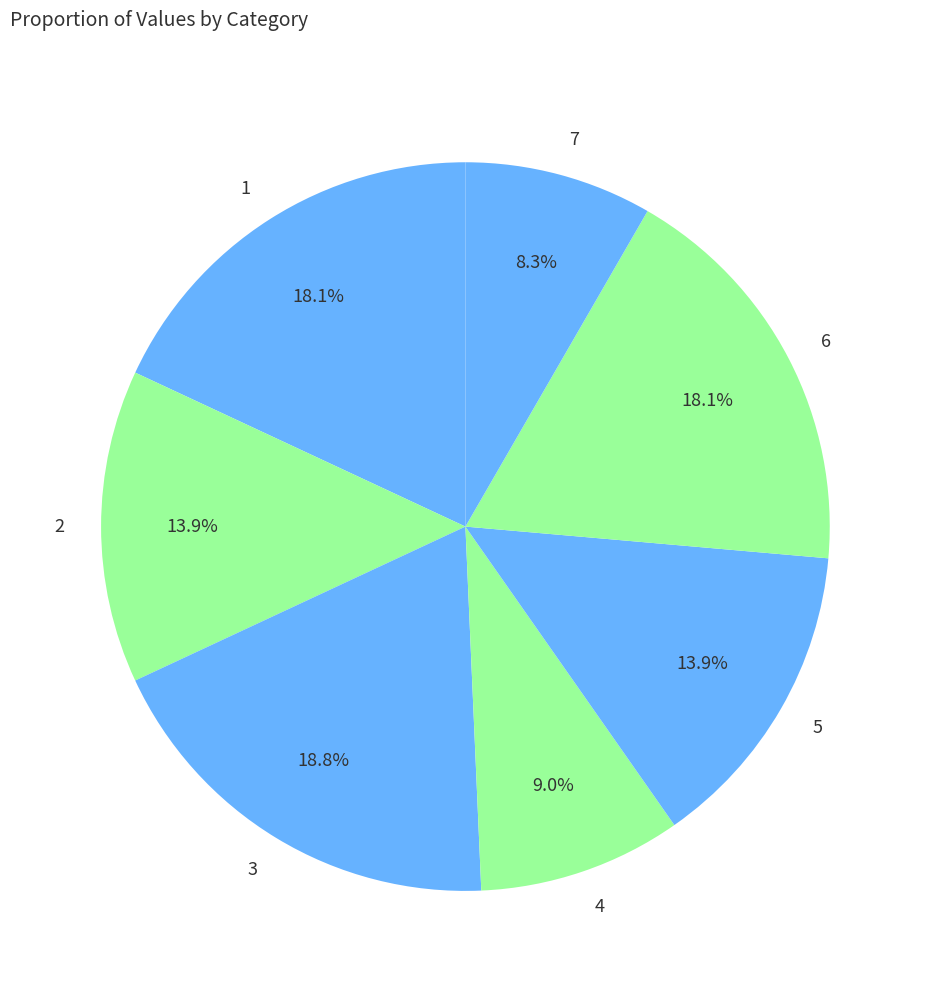

Between 4 and 2, which is larger?

2